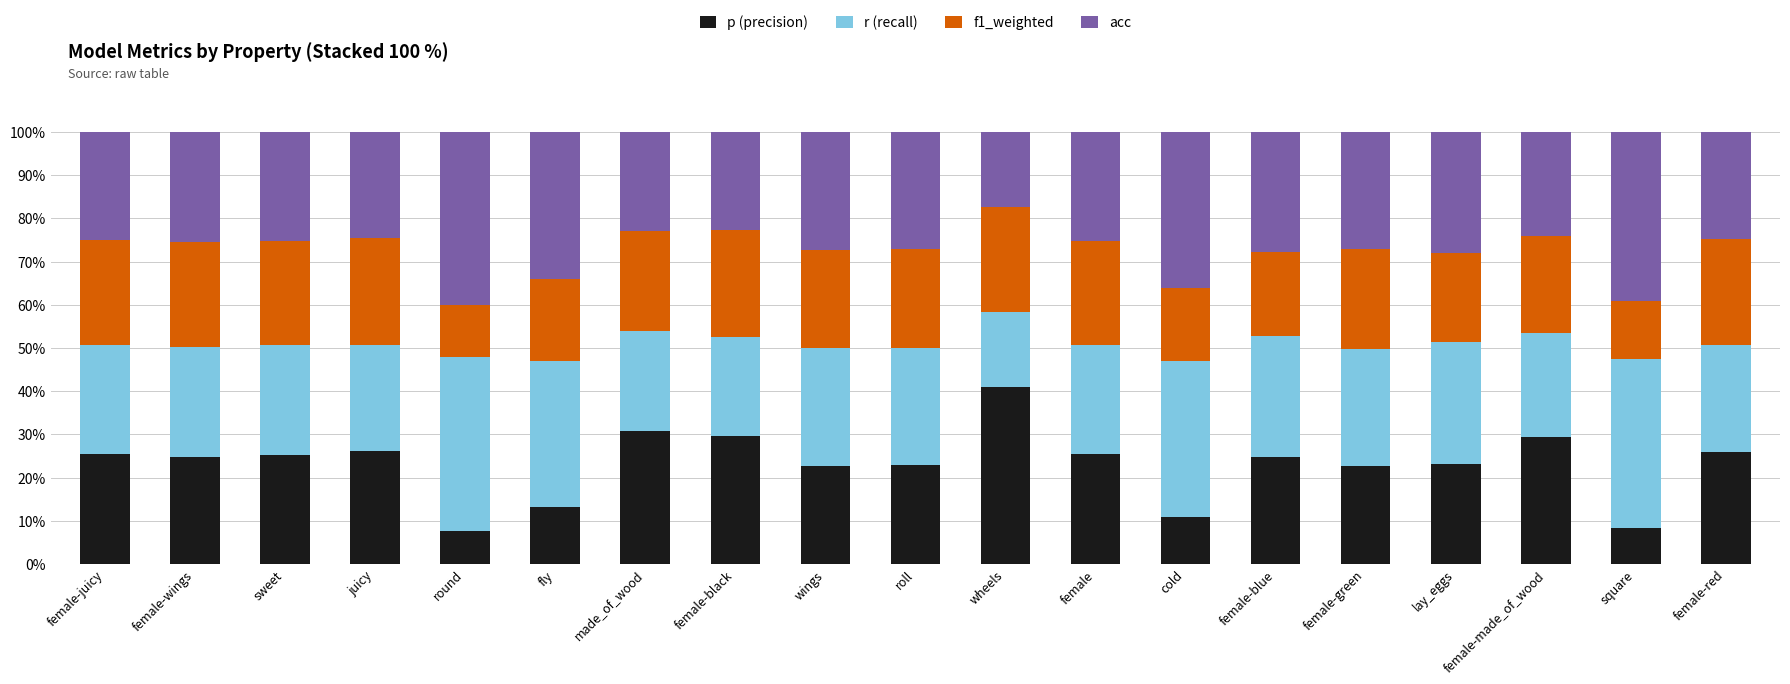

Are the bars grouped side by side (vs. stacked)?

No